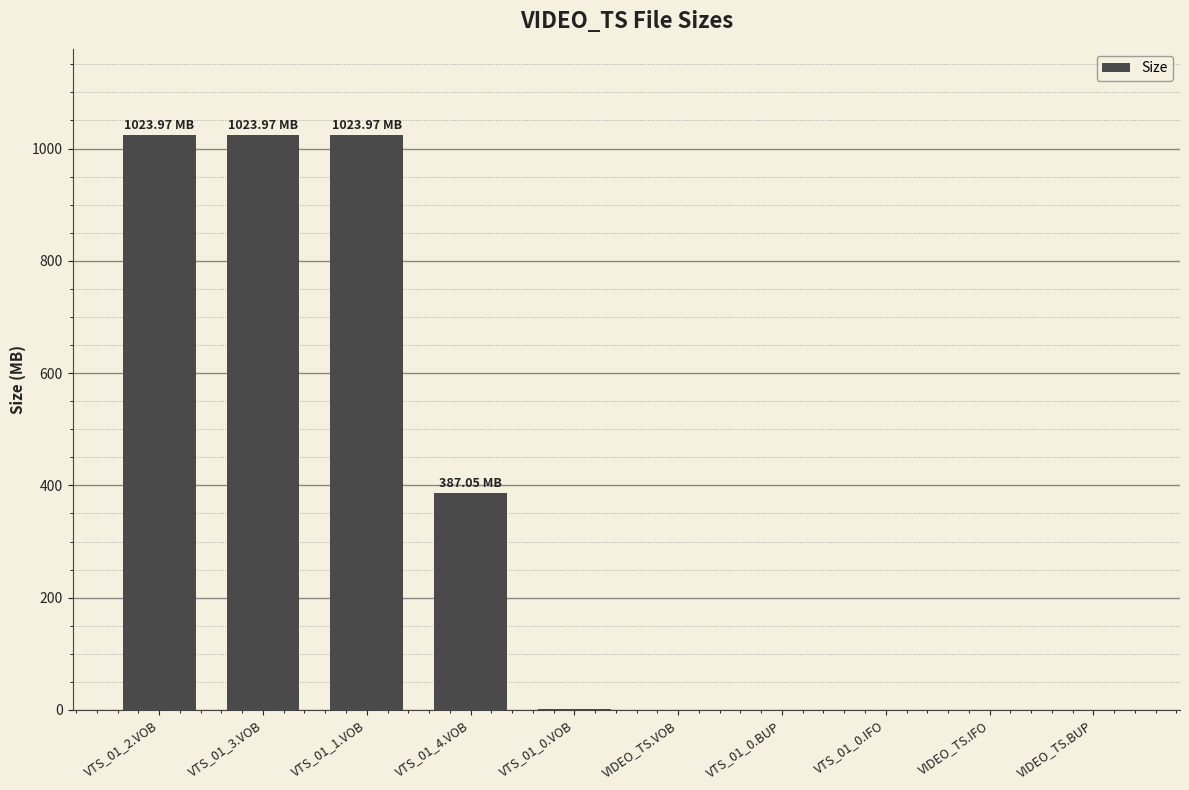

What is the sum of all values?

3460.9